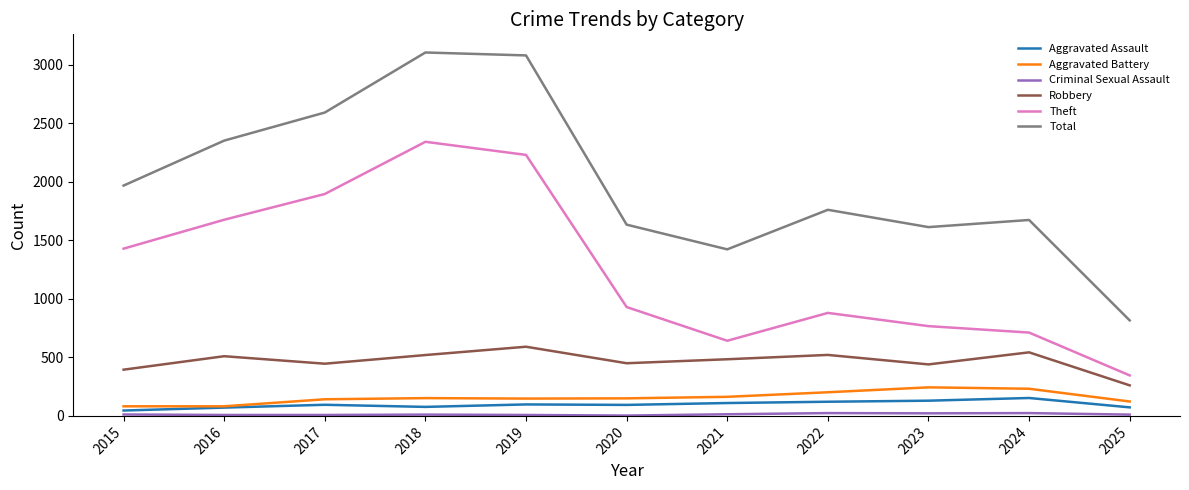

What is the sum of all Total values?

22018